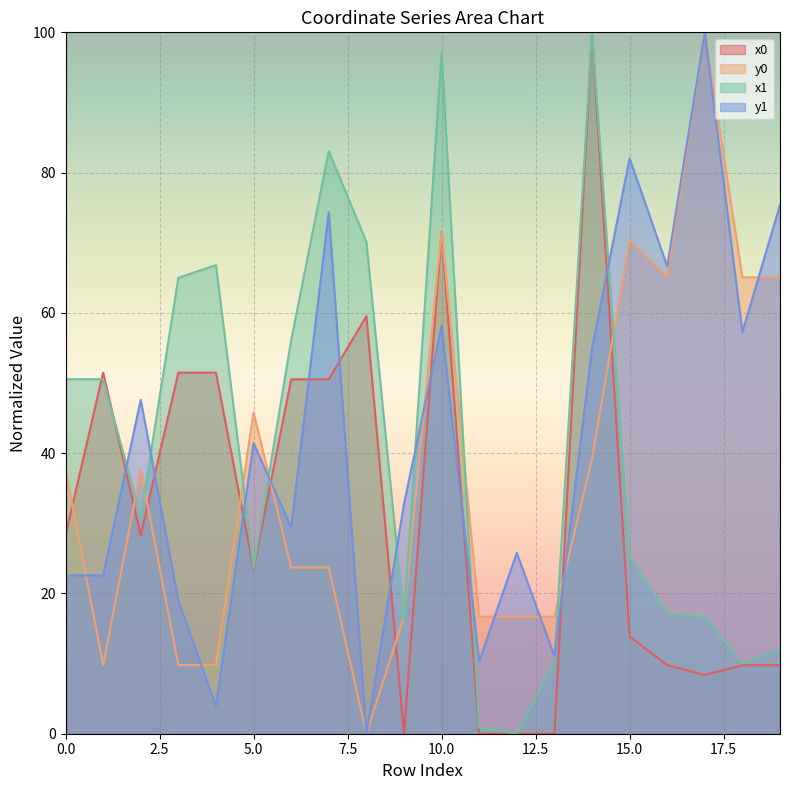

At which label does x0 reach its minimum?

9